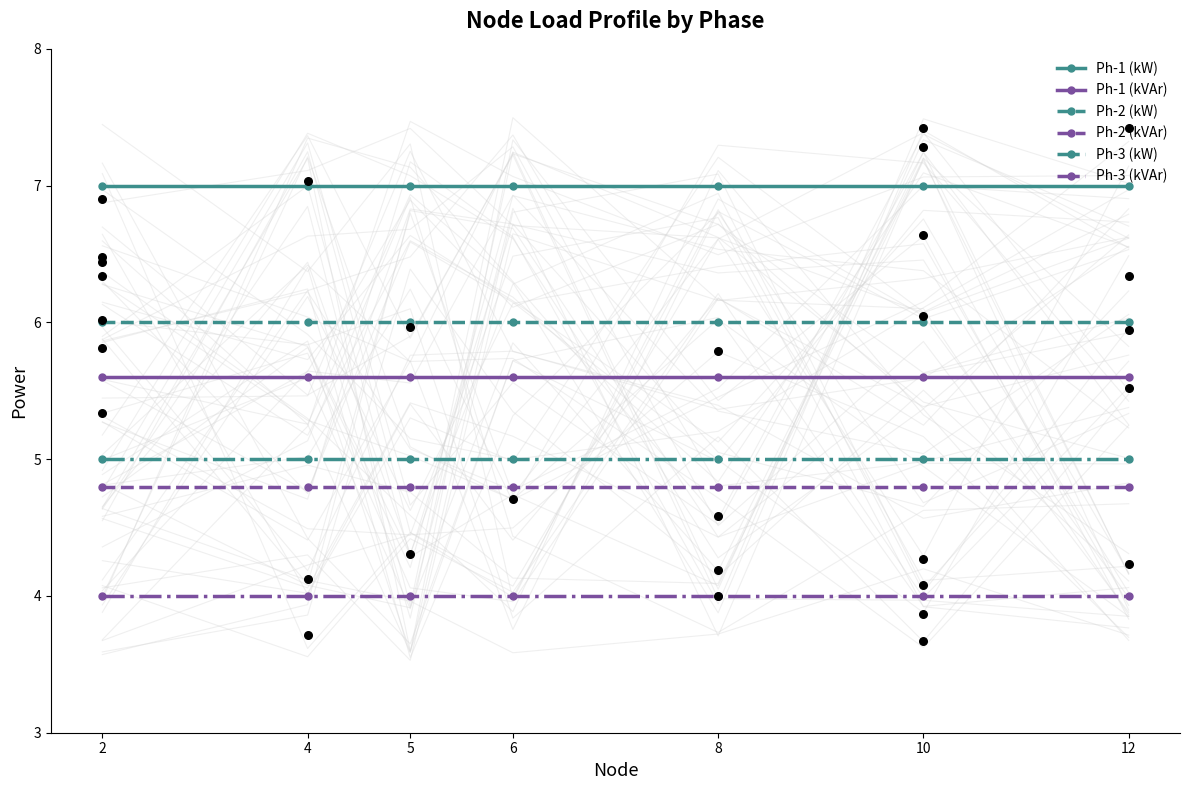

At which category is the sum across all series the highest?

2